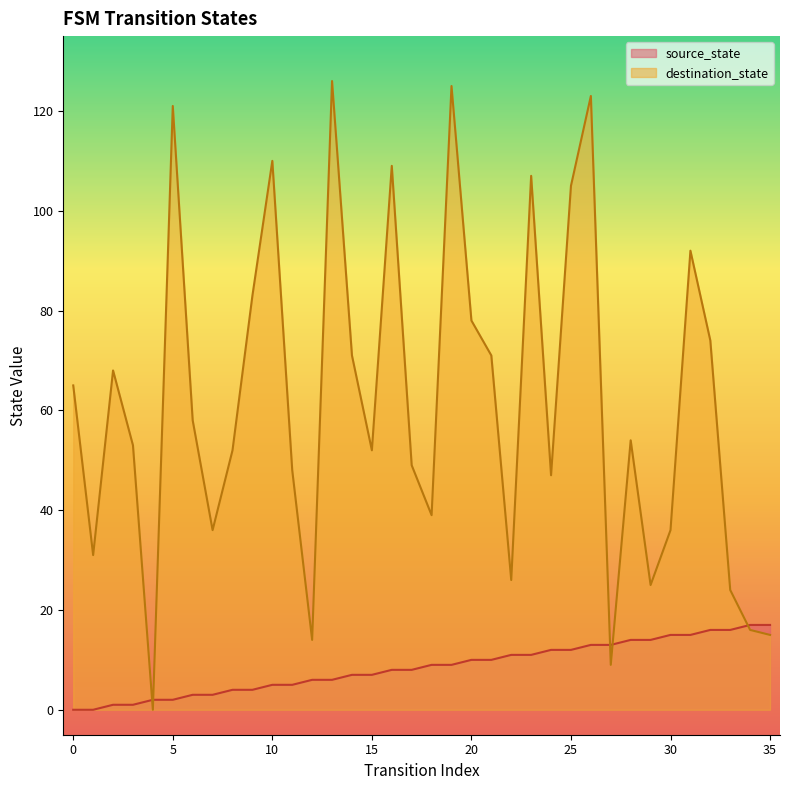

Reading right to left, transcribe all the data shown in this chart.

source_state: 17	17	16	16	15	15	14	14	13	13	12	12	11	11	10	10	9	9	8	8	7	7	6	6	5	5	4	4	3	3	2	2	1	1	0	0
destination_state: 15	16	24	74	92	36	25	54	9	123	105	47	107	26	71	78	125	39	49	109	52	71	126	14	48	110	83	52	36	58	121	0	53	68	31	65